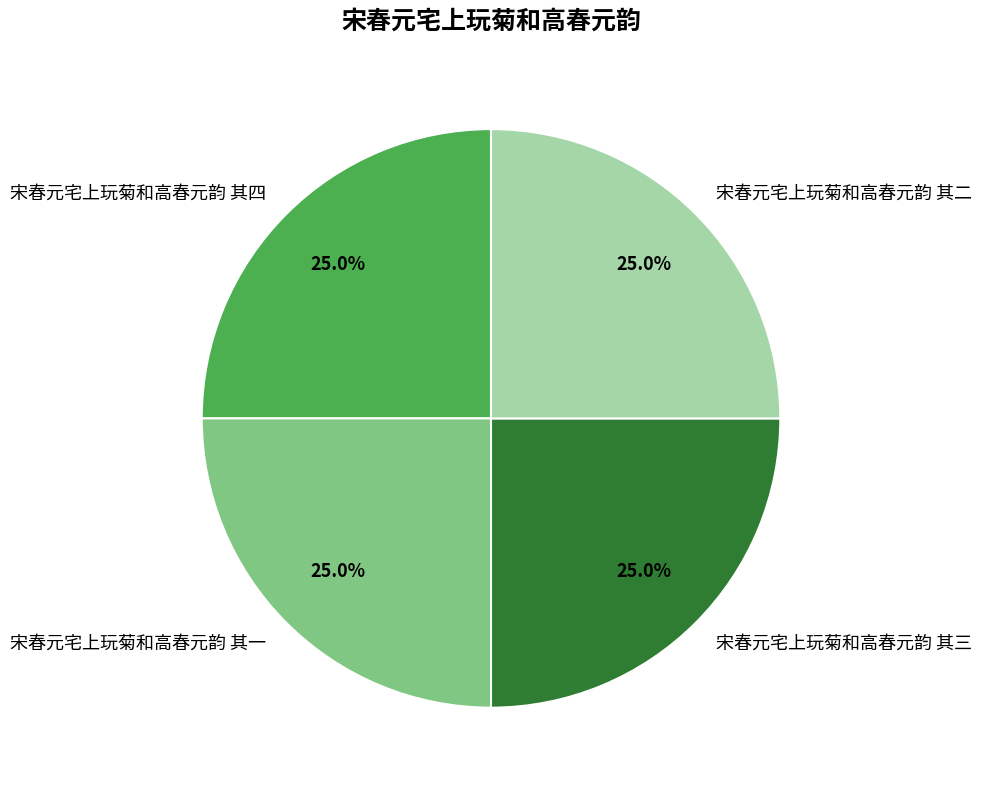

What is the ratio of the value at 宋春元宅上玩菊和高春元韵 其一 to the value at 宋春元宅上玩菊和高春元韵 其二?

1.0